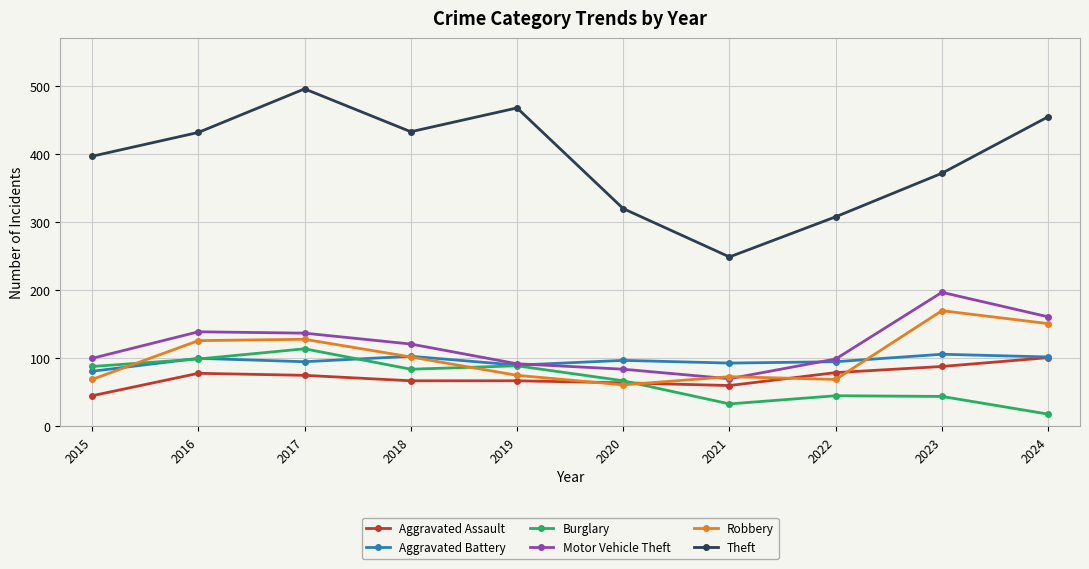

How many lines are shown in the chart?

6